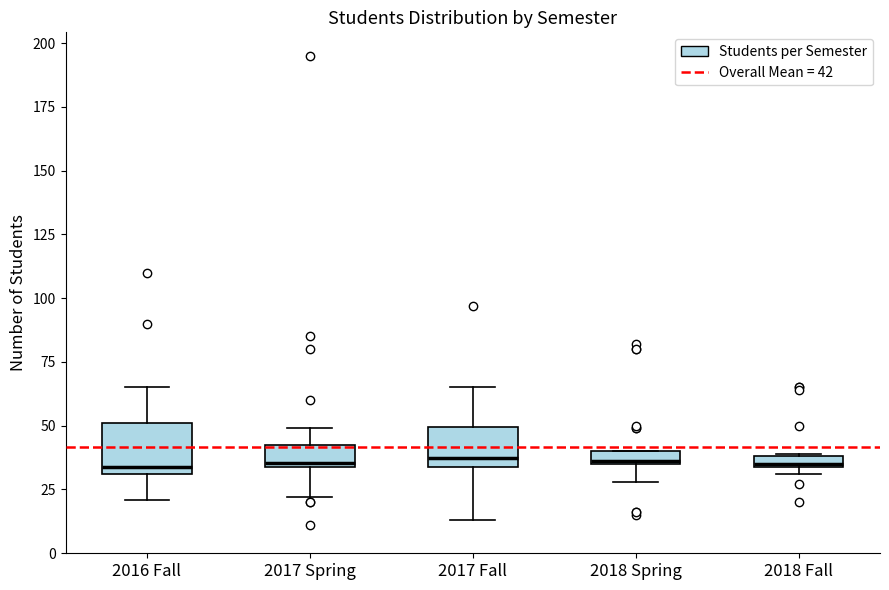

Where is the lower edge of the box for 2016 Fall on the y-axis? The values are not printed on the chart, so give them approximately, as read against the axis.

30